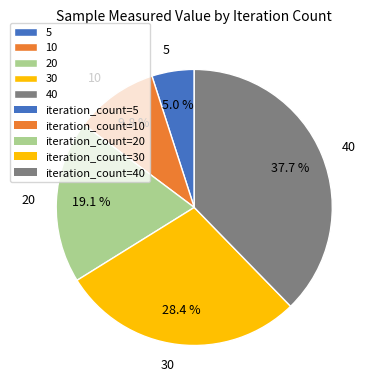

Which category has the smallest portion of the pie?

5